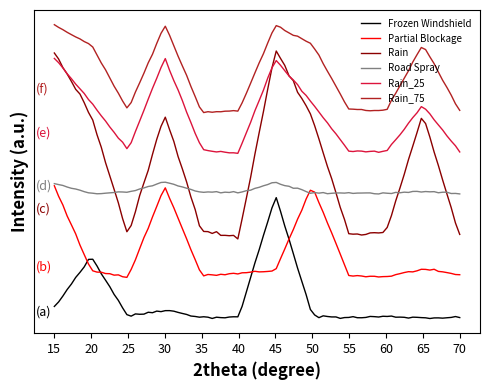

Is this an area chart (filled region under the line)?

No